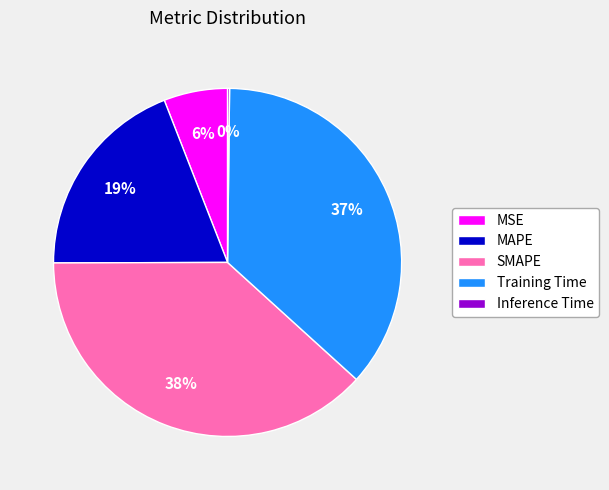

What is the largest slice in the pie chart?

SMAPE